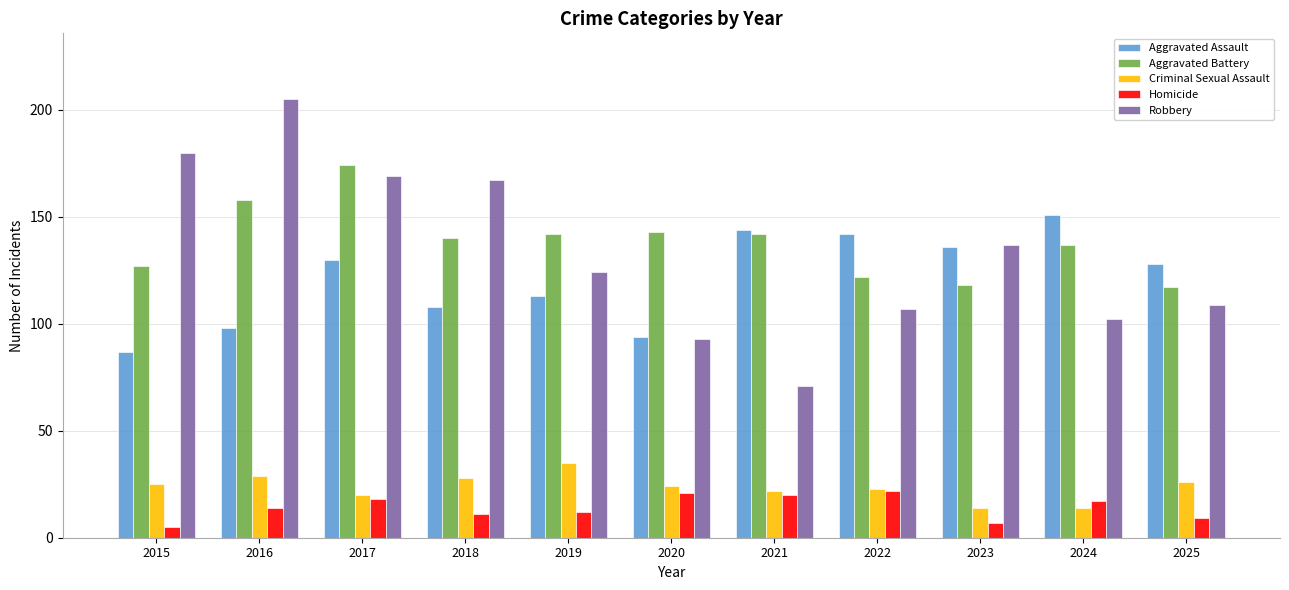

Reading right to left, list all the values displayed in this chart.

Aggravated Assault: 2025=128	2024=151	2023=136	2022=142	2021=144	2020=94	2019=113	2018=108	2017=130	2016=98	2015=87
Aggravated Battery: 2025=117	2024=137	2023=118	2022=122	2021=142	2020=143	2019=142	2018=140	2017=174	2016=158	2015=127
Criminal Sexual Assault: 2025=26	2024=14	2023=14	2022=23	2021=22	2020=24	2019=35	2018=28	2017=20	2016=29	2015=25
Homicide: 2025=9	2024=17	2023=7	2022=22	2021=20	2020=21	2019=12	2018=11	2017=18	2016=14	2015=5
Robbery: 2025=109	2024=102	2023=137	2022=107	2021=71	2020=93	2019=124	2018=167	2017=169	2016=205	2015=180